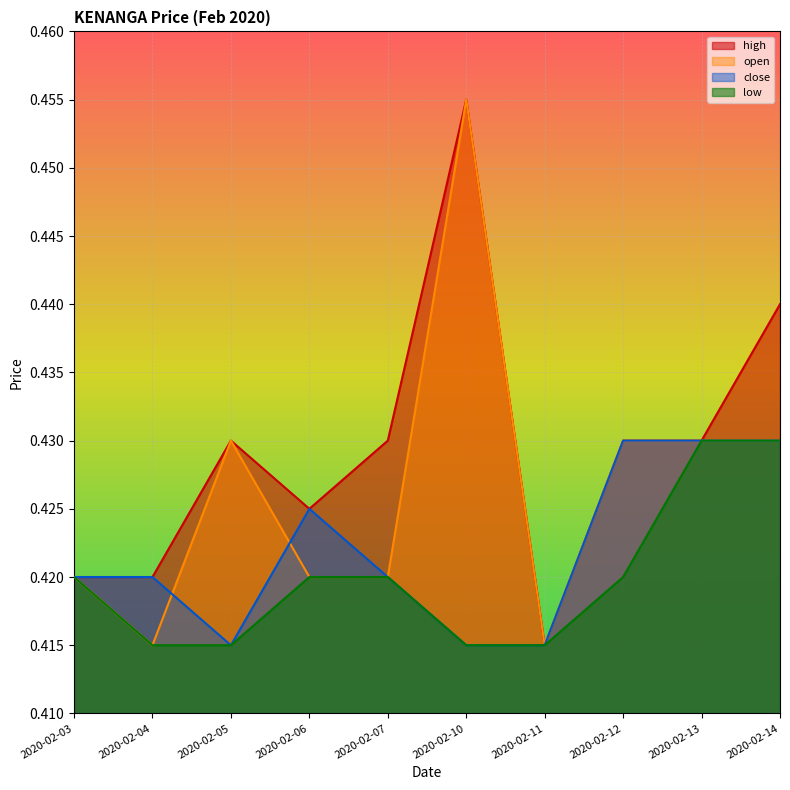

True or false: close has more than 2 interior local peaks.

False